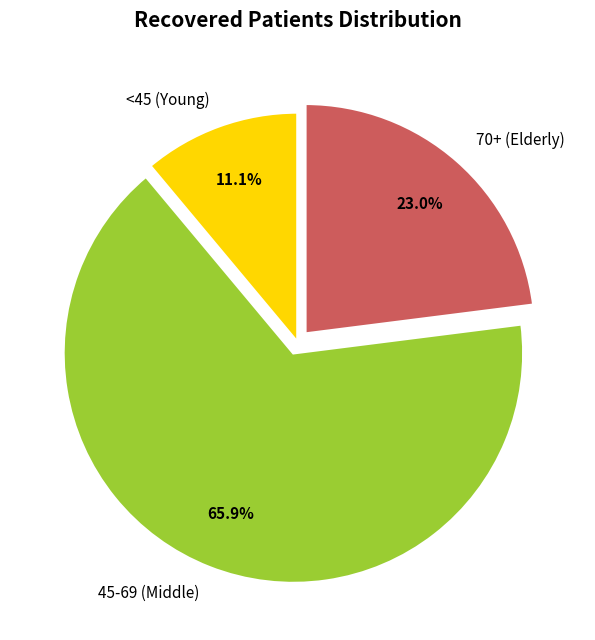

Rank the categories by value from lowest to highest.

<45 (Young), 70+ (Elderly), 45-69 (Middle)